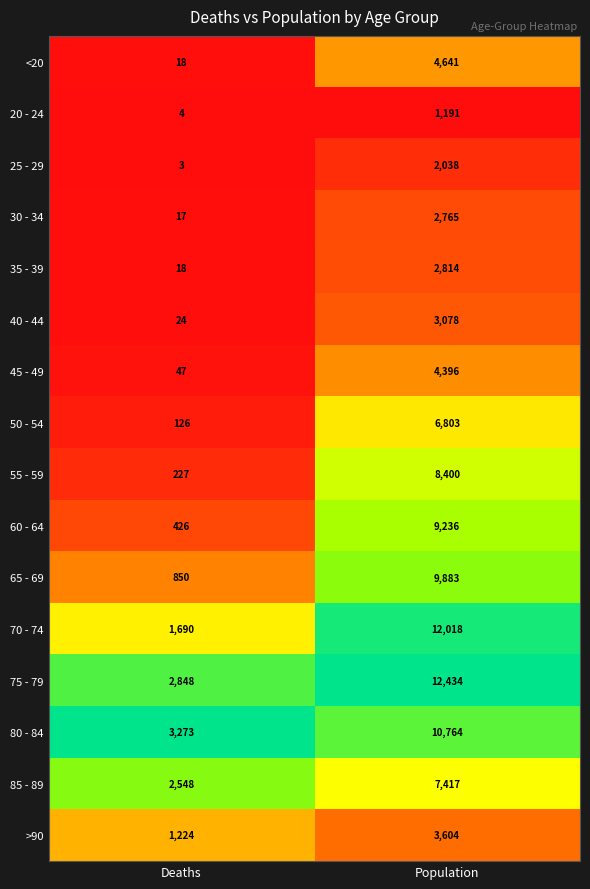

The value of 80 - 84 at Population is 2463. True or false?

False